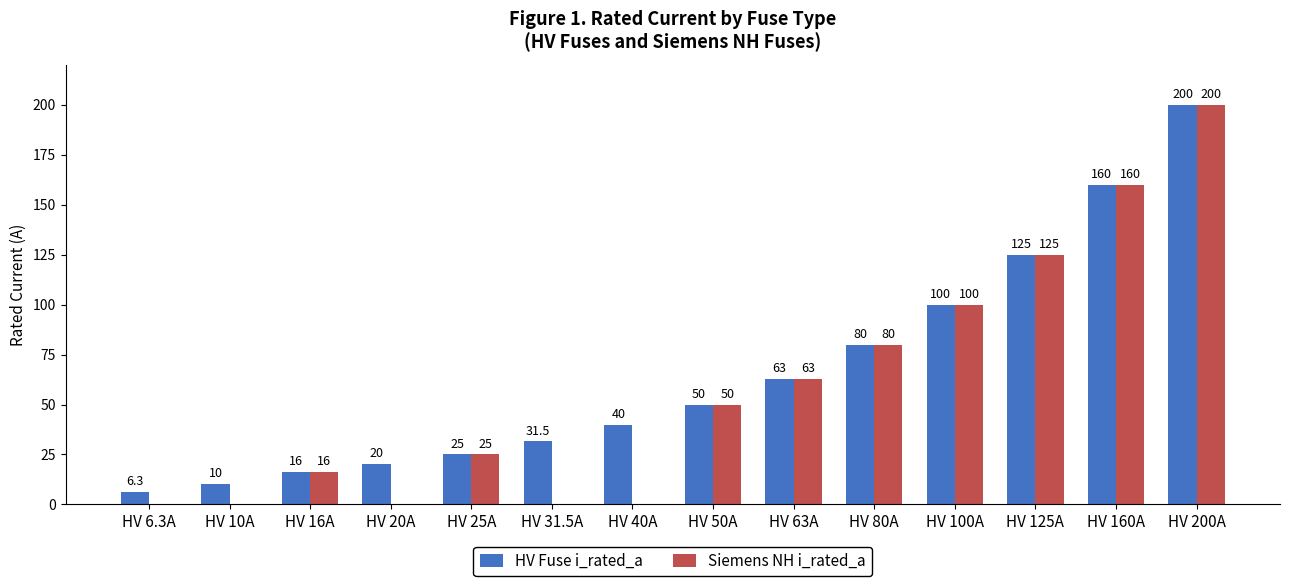

At which label is Siemens NH i_rated_a closest to 100?

HV 100A